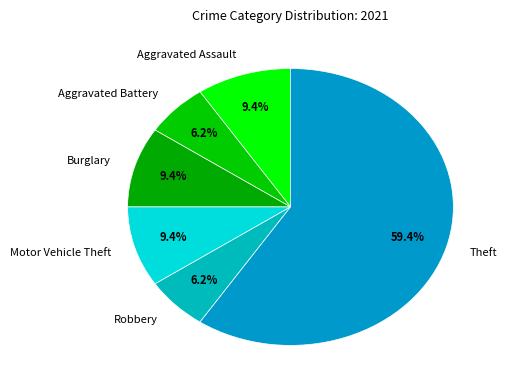

To the nearest percent, what is the difference between the Theft and Burglary slice percentages?

50%